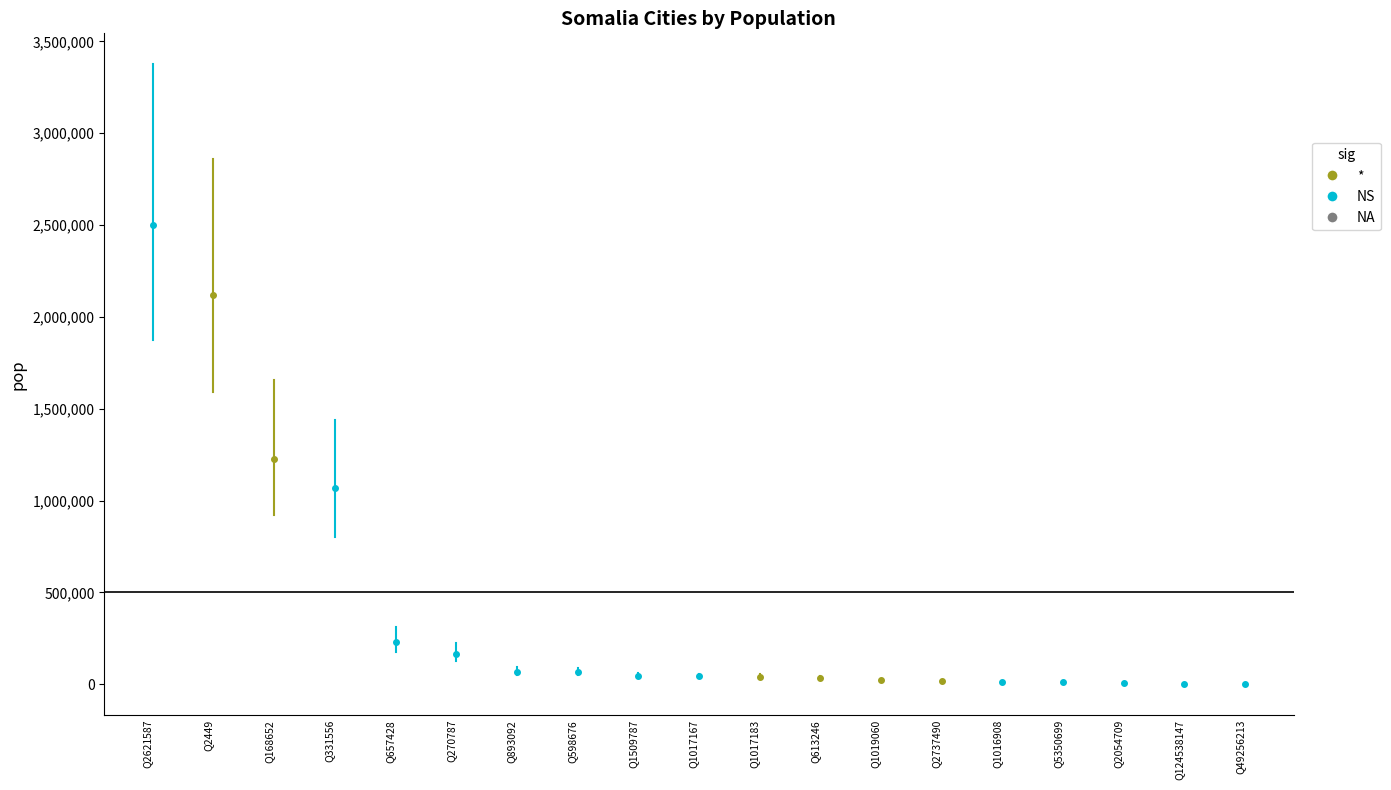

What is the difference between the maximum and second lowest values?

2499300